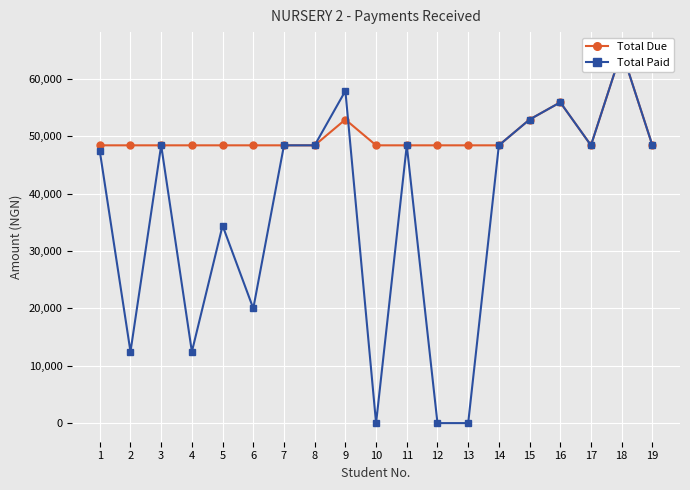

What is the difference between the highest and lowest values at 4?

36000